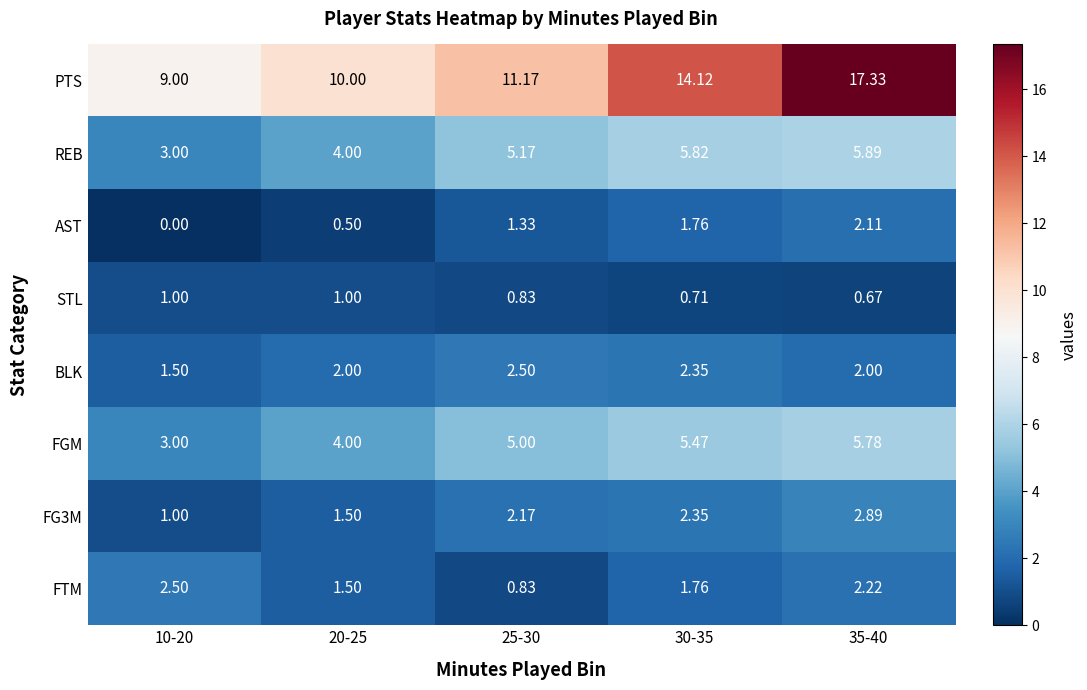

Between 30-35 and 35-40, which series saw the biggest shift?

PTS